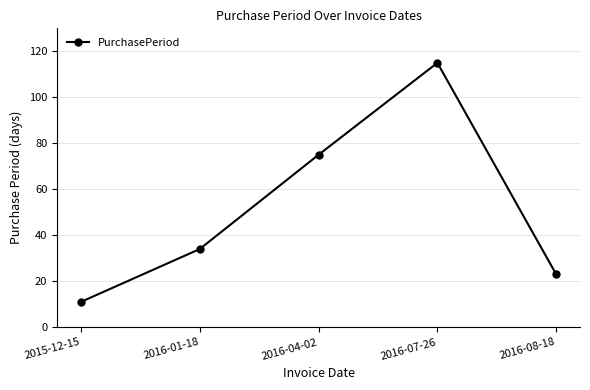

What is the difference between the second highest and second lowest values?

52